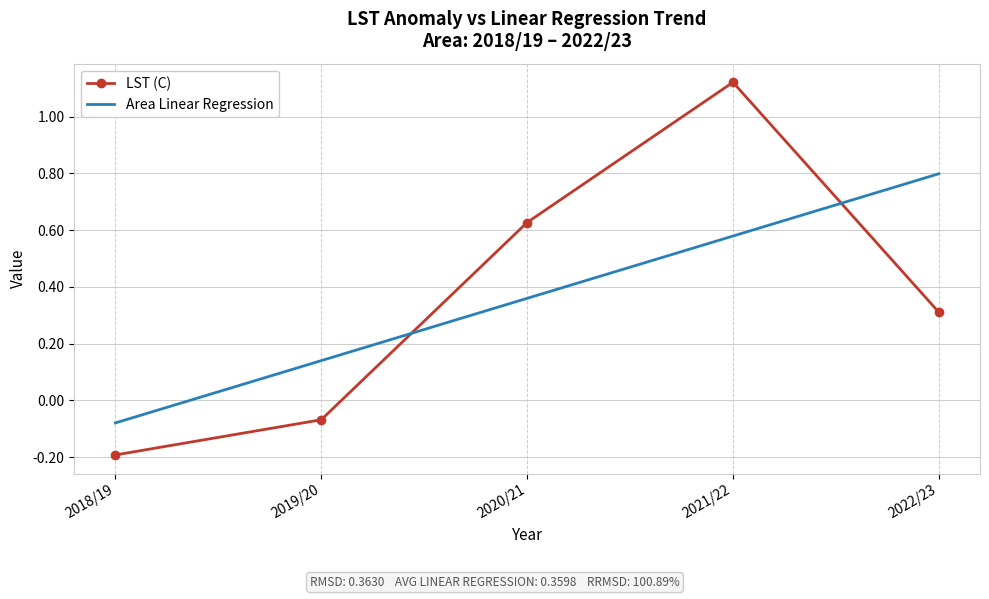

Where does the Area Linear Regression series first go above 0?

2019/20